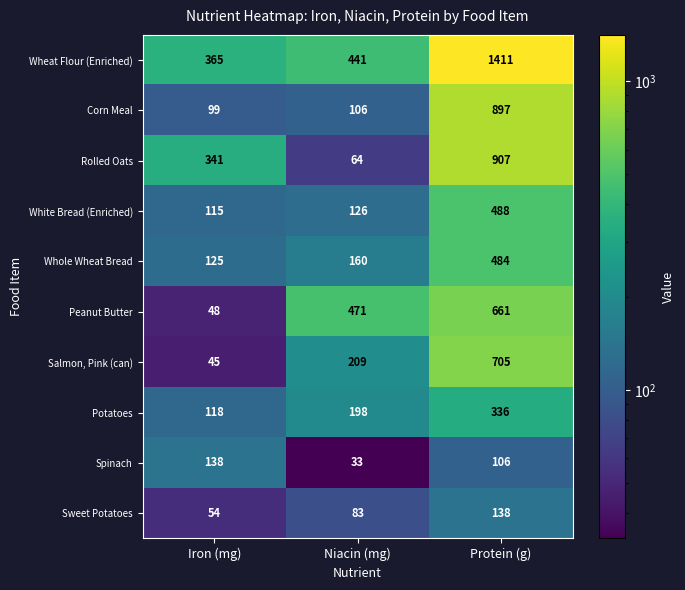

Which series has the largest total across all categories?

Wheat Flour (Enriched)